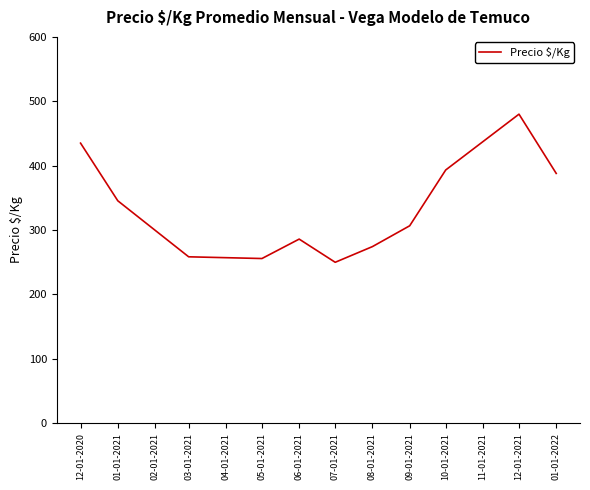

What is the change in value from 03-01-2021 to 08-01-2021?

+15.9